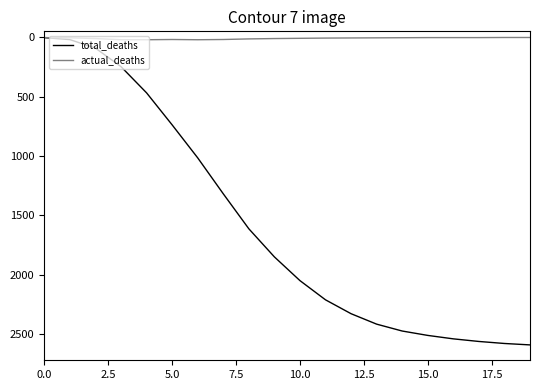

What is the highest value of the total_deaths series?

2593